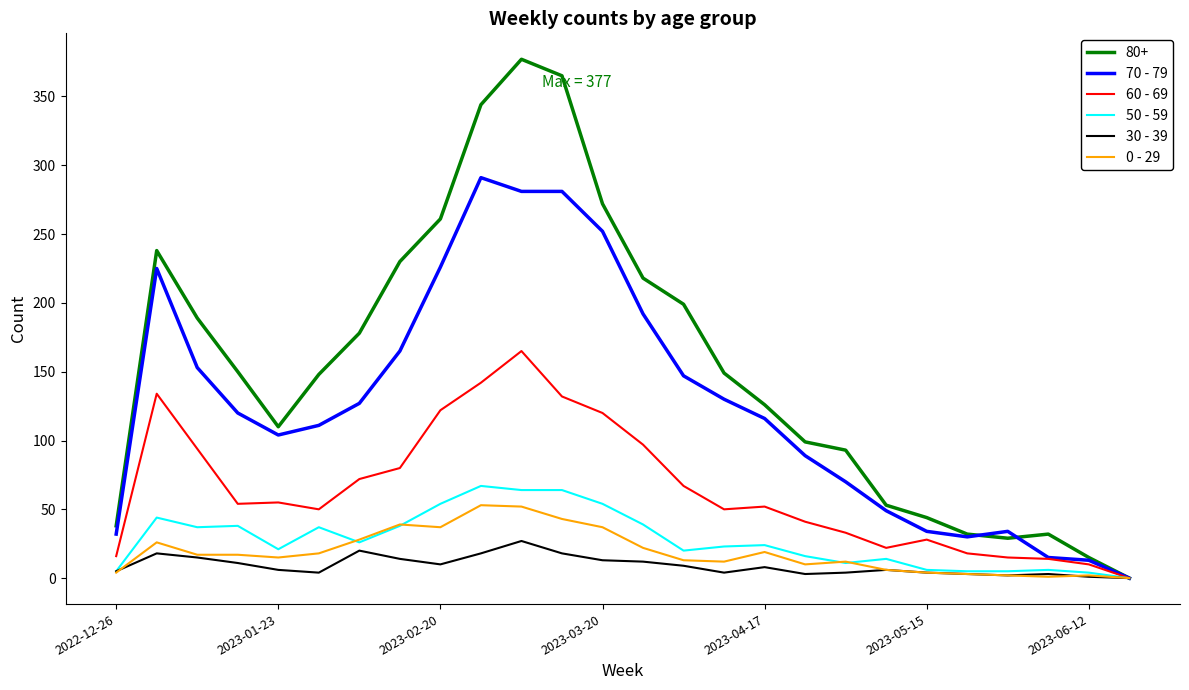

How many values in the 50 - 59 series are below 24?

13